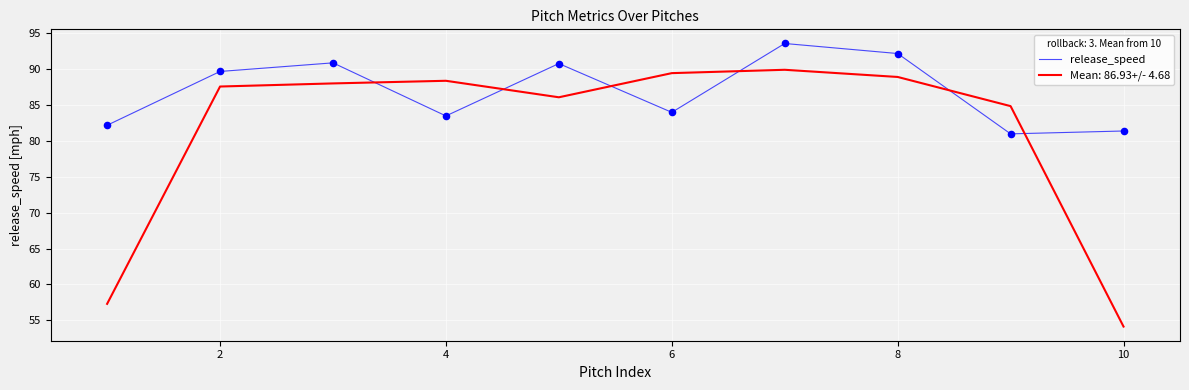

Which series has the largest range (max minus min)?

Mean: 86.93+/- 4.68